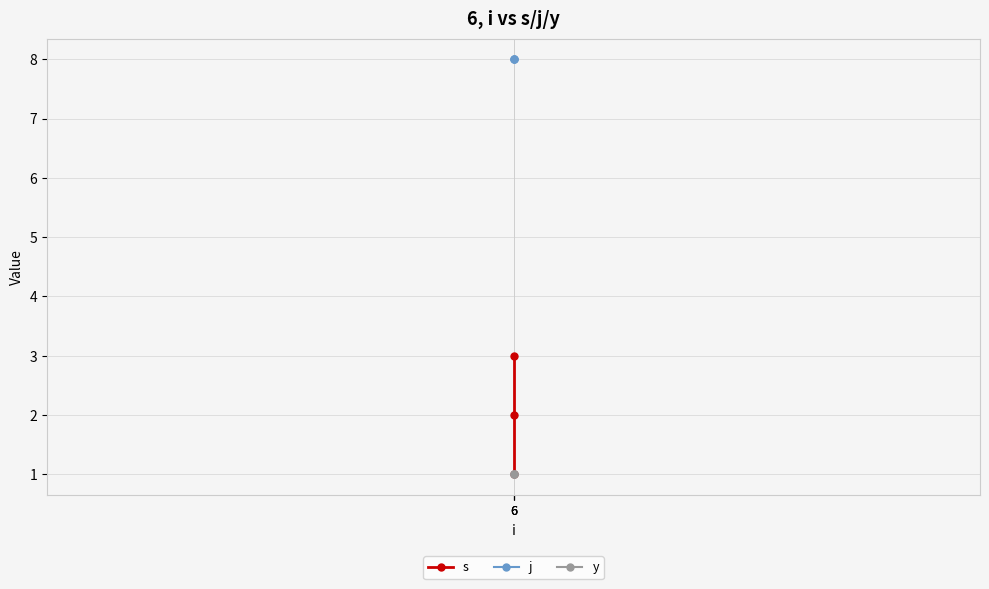

What is the value of the j point at the 2nd from the left?

8